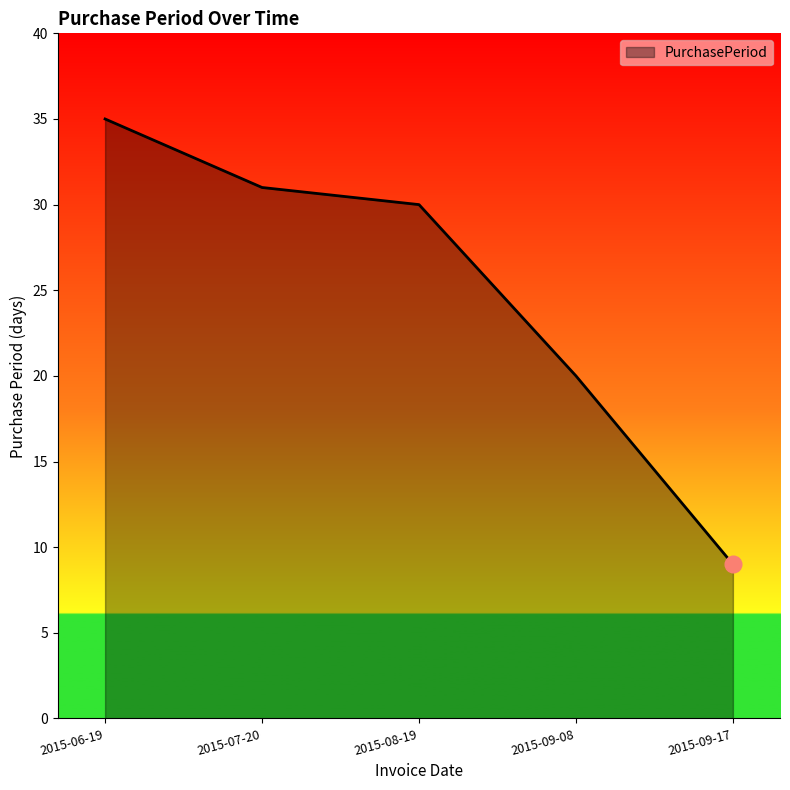

Reading left to right, transcribe all the data shown in this chart.

2015-06-19=35	2015-07-20=31	2015-08-19=30	2015-09-08=20	2015-09-17=9